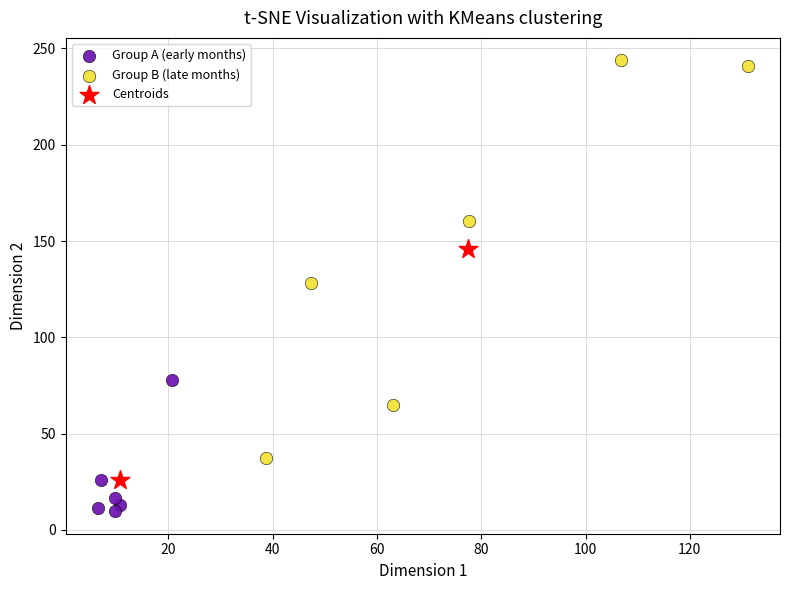

Which series contains the lowest Y value?

Group A (early months)